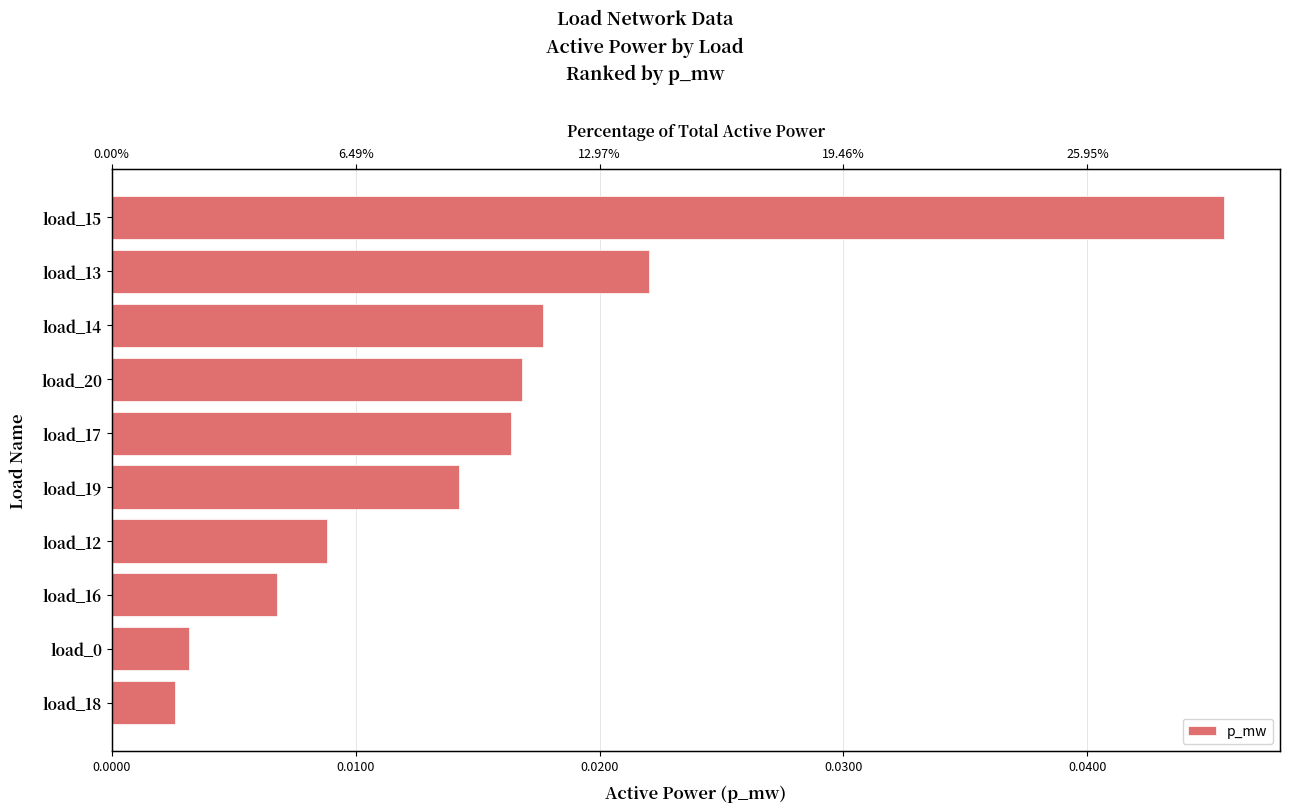

The value at load_17 is 0.0. True or false?

False